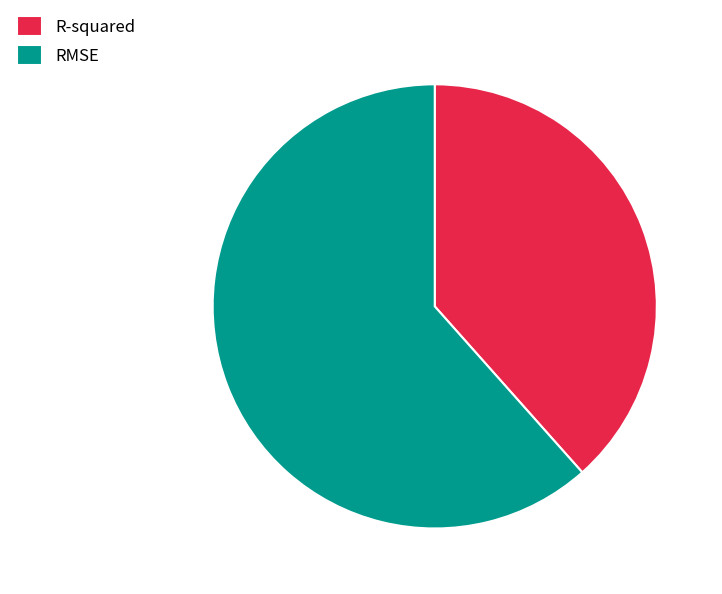

Which slice is the smallest?

R-squared